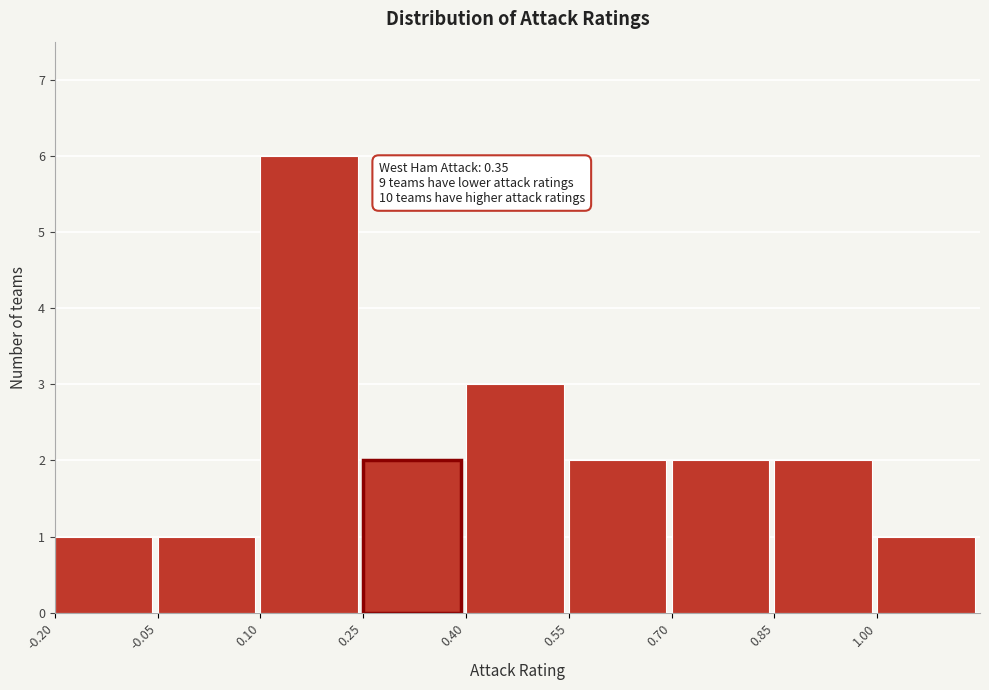

Which range on the x-axis has the tallest bar?

0.10 to 0.25